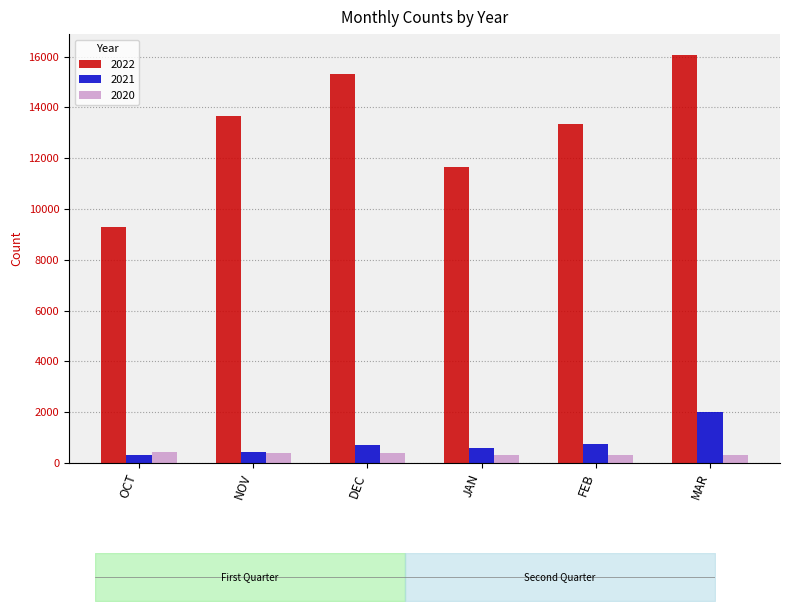

How many 2022 values are between 11637 and 15337?

4